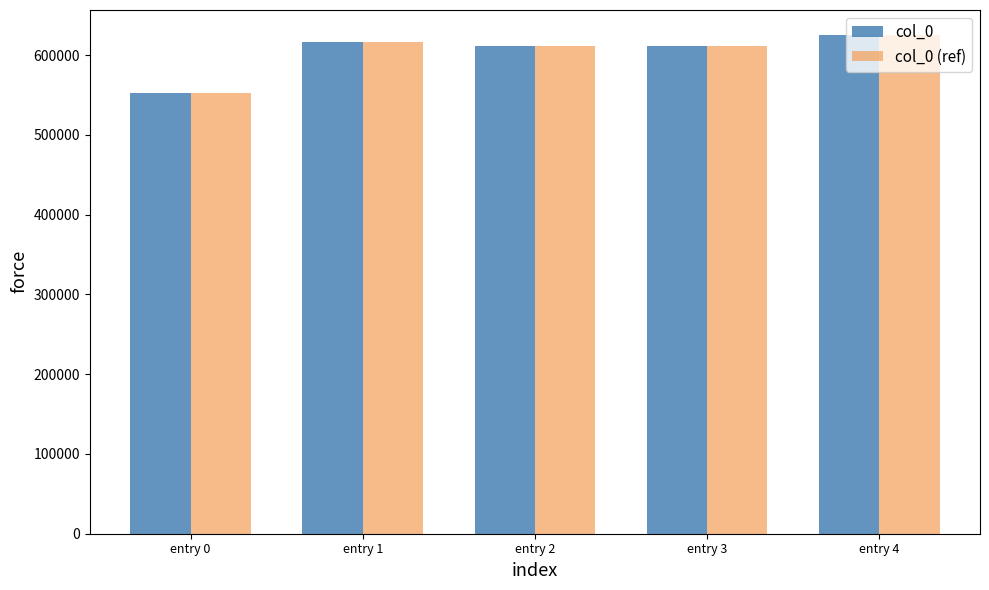

Is it true that col_0 (ref) equals 616187 at entry 1?

True